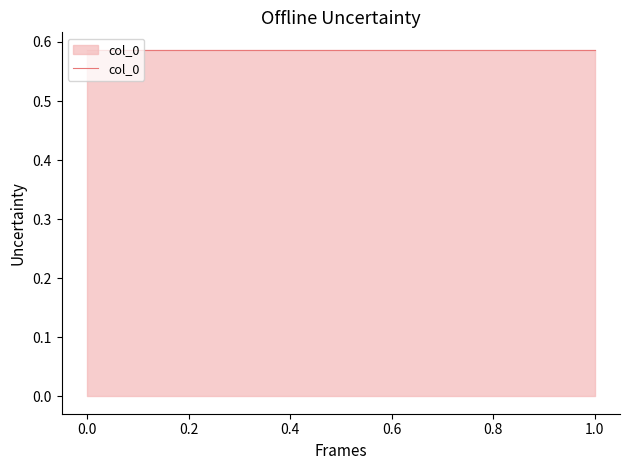

The value of col_0 at 1 is 0.6. True or false?

True